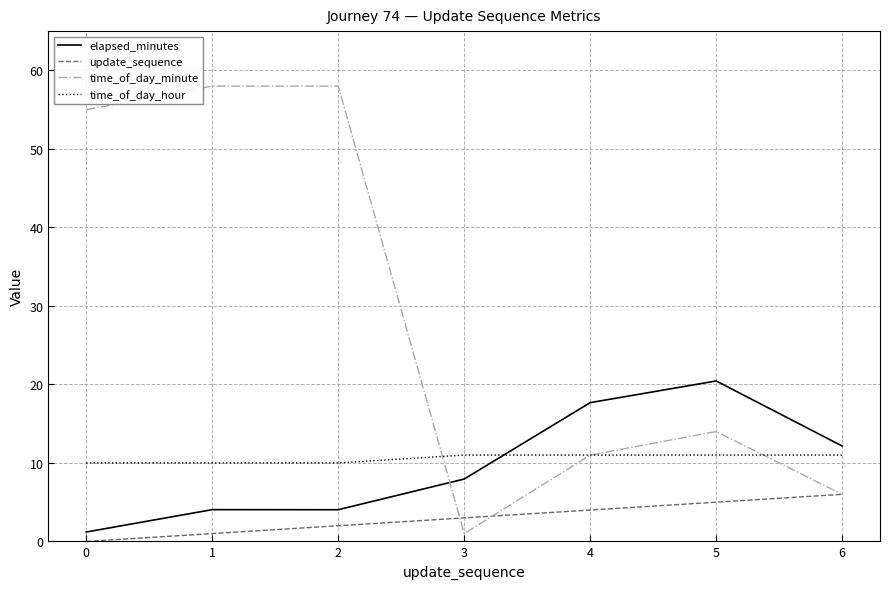

List the series in order of their peak value, highest first.

time_of_day_minute, elapsed_minutes, time_of_day_hour, update_sequence